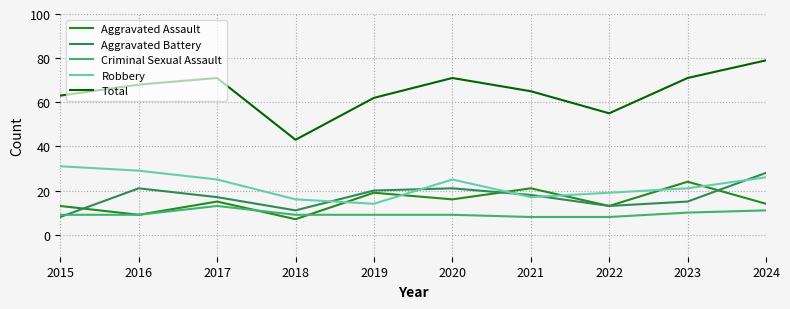

Reading left to right, list all the values displayed in this chart.

Aggravated Assault: 2015=13	2016=9	2017=15	2018=7	2019=19	2020=16	2021=21	2022=13	2023=24	2024=14
Aggravated Battery: 2015=8	2016=21	2017=17	2018=11	2019=20	2020=21	2021=18	2022=13	2023=15	2024=28
Criminal Sexual Assault: 2015=9	2016=9	2017=13	2018=9	2019=9	2020=9	2021=8	2022=8	2023=10	2024=11
Robbery: 2015=31	2016=29	2017=25	2018=16	2019=14	2020=25	2021=17	2022=19	2023=21	2024=26
Total: 2015=63	2016=68	2017=71	2018=43	2019=62	2020=71	2021=65	2022=55	2023=71	2024=79